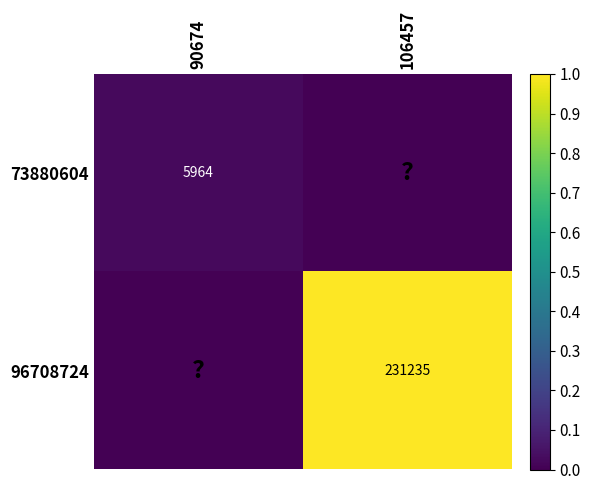

Is it true that 73880604 equals 5964 at 90674?

True